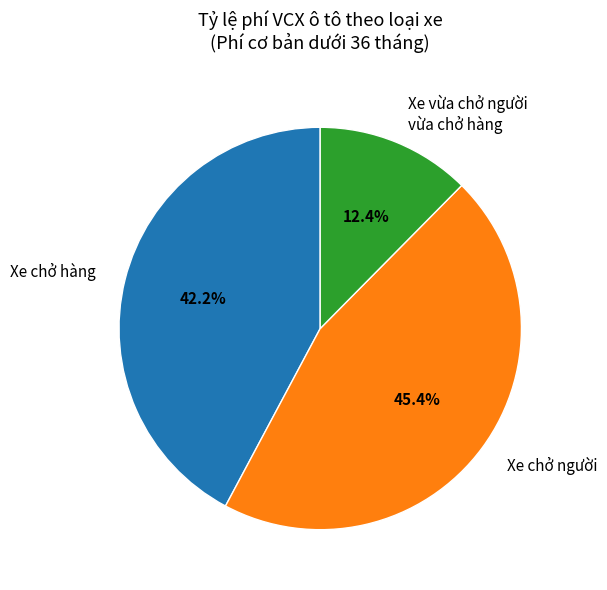

What percentage do Xe chở hàng and Xe chở người together represent?

87.6%